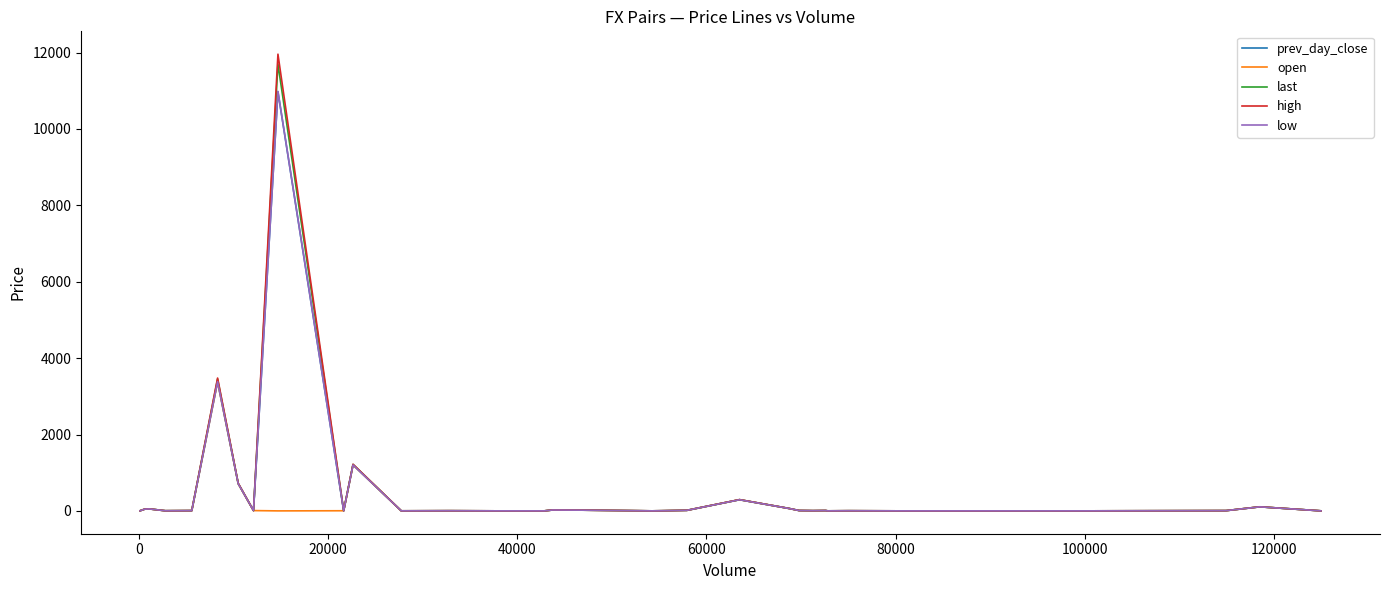

What is the average value of the high series?

548.2